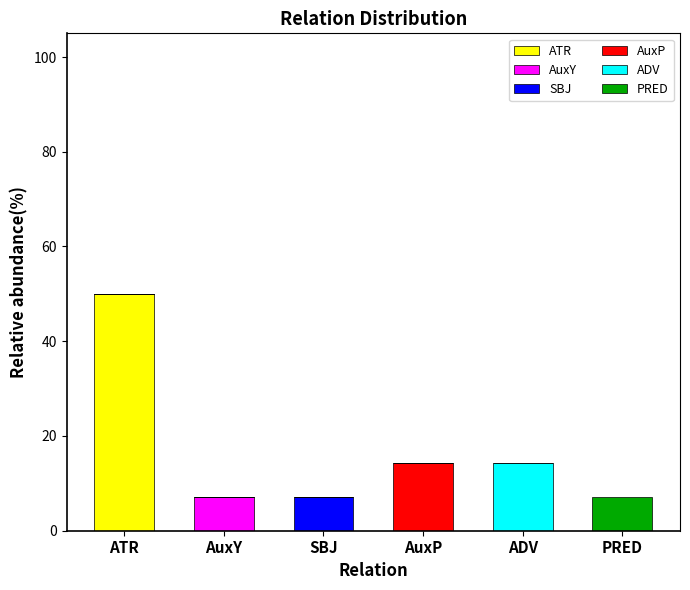

At which label does ATR reach its peak?

ATR